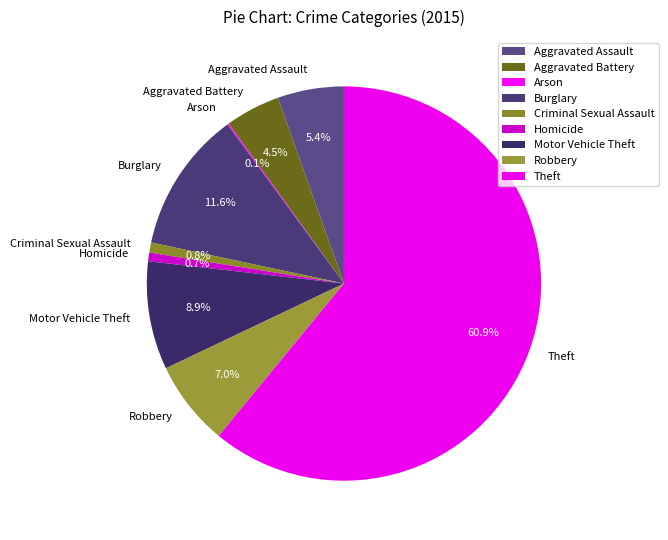

Combined, do Robbery and Criminal Sexual Assault account for over 50%?

No